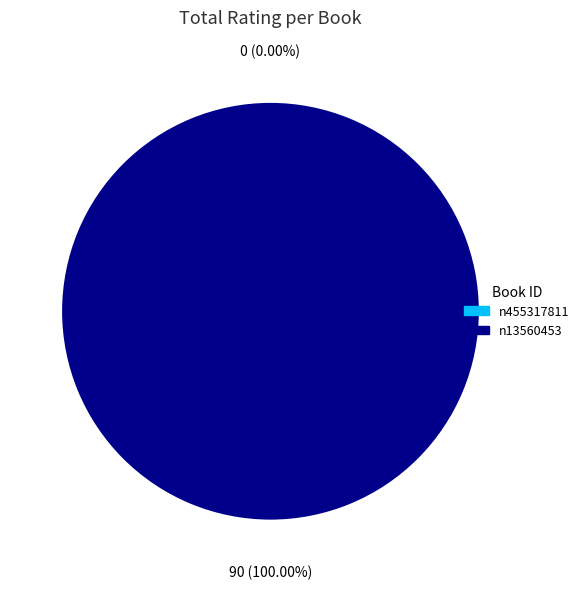

Which category accounts for the majority?

n13560453